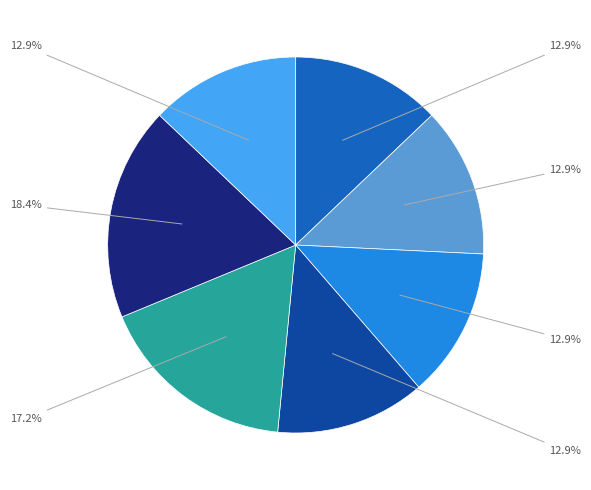

Count the number of slices in the pie.

7